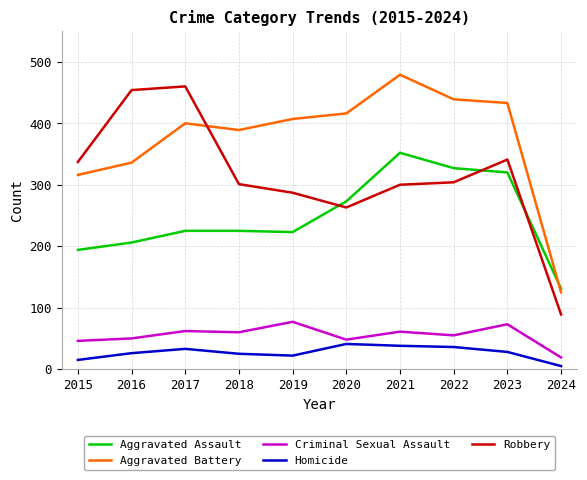

What is the sum of the Criminal Sexual Assault values at 2015 and 2024?

65